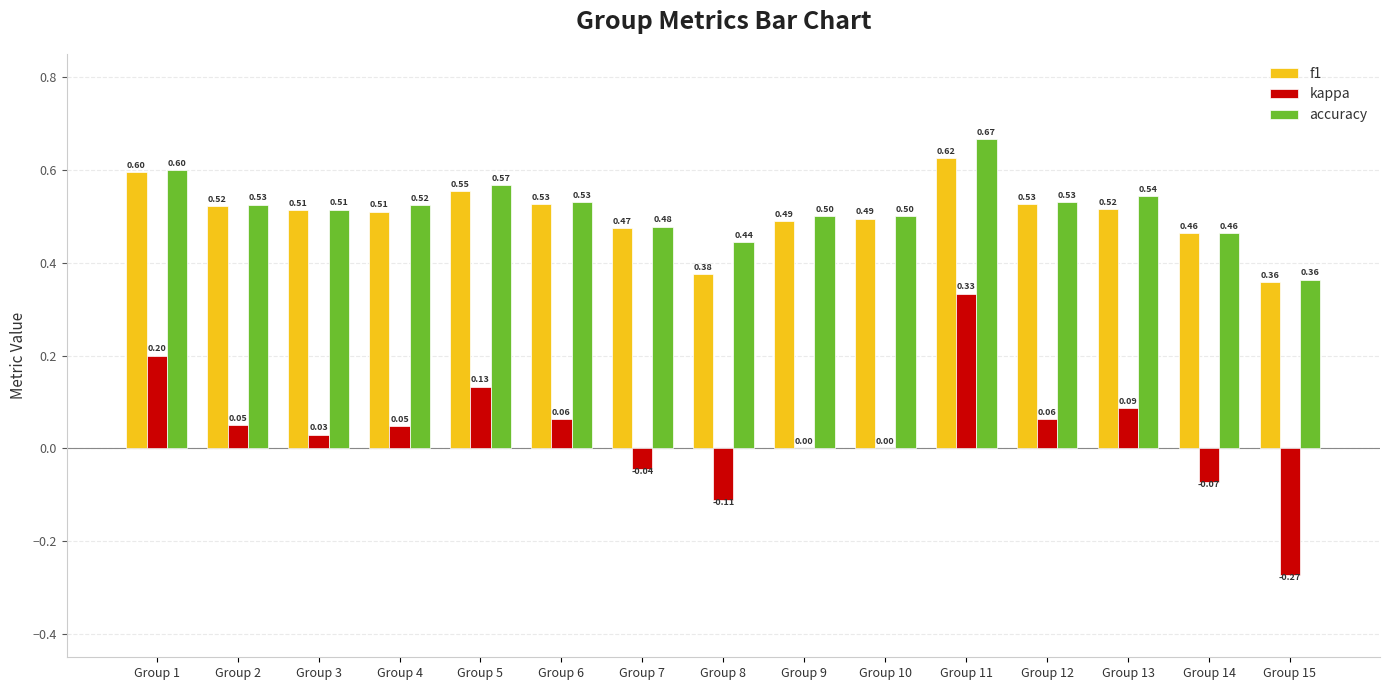

Does the chart contain stacked bars?

No